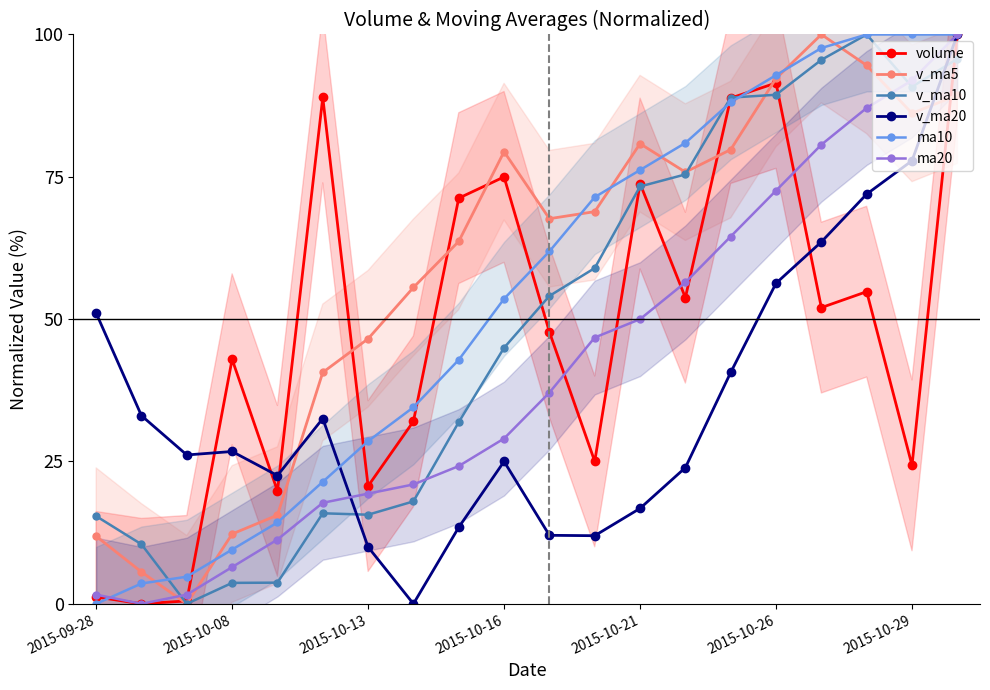

True or false: v_ma20 and v_ma10 cross at least once.

True